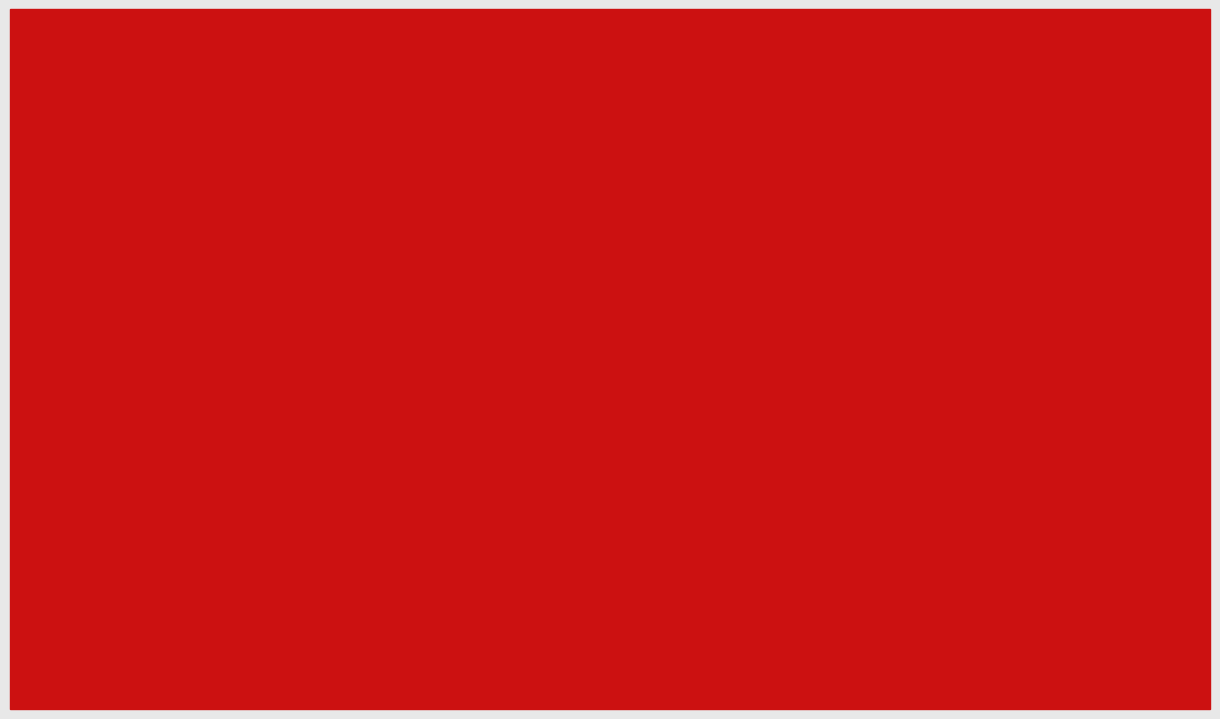

What are all the series names shown in the legend?

2015, 2024